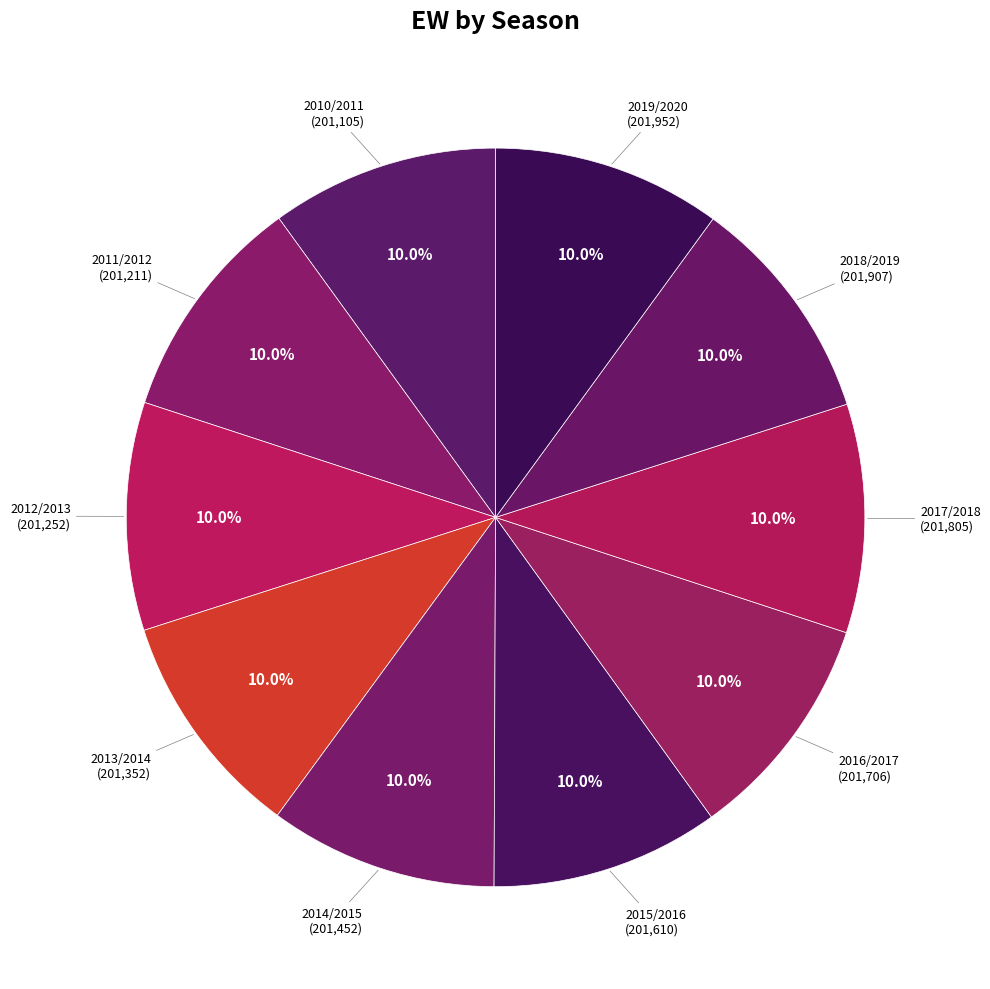

Count the number of slices in the pie.

10